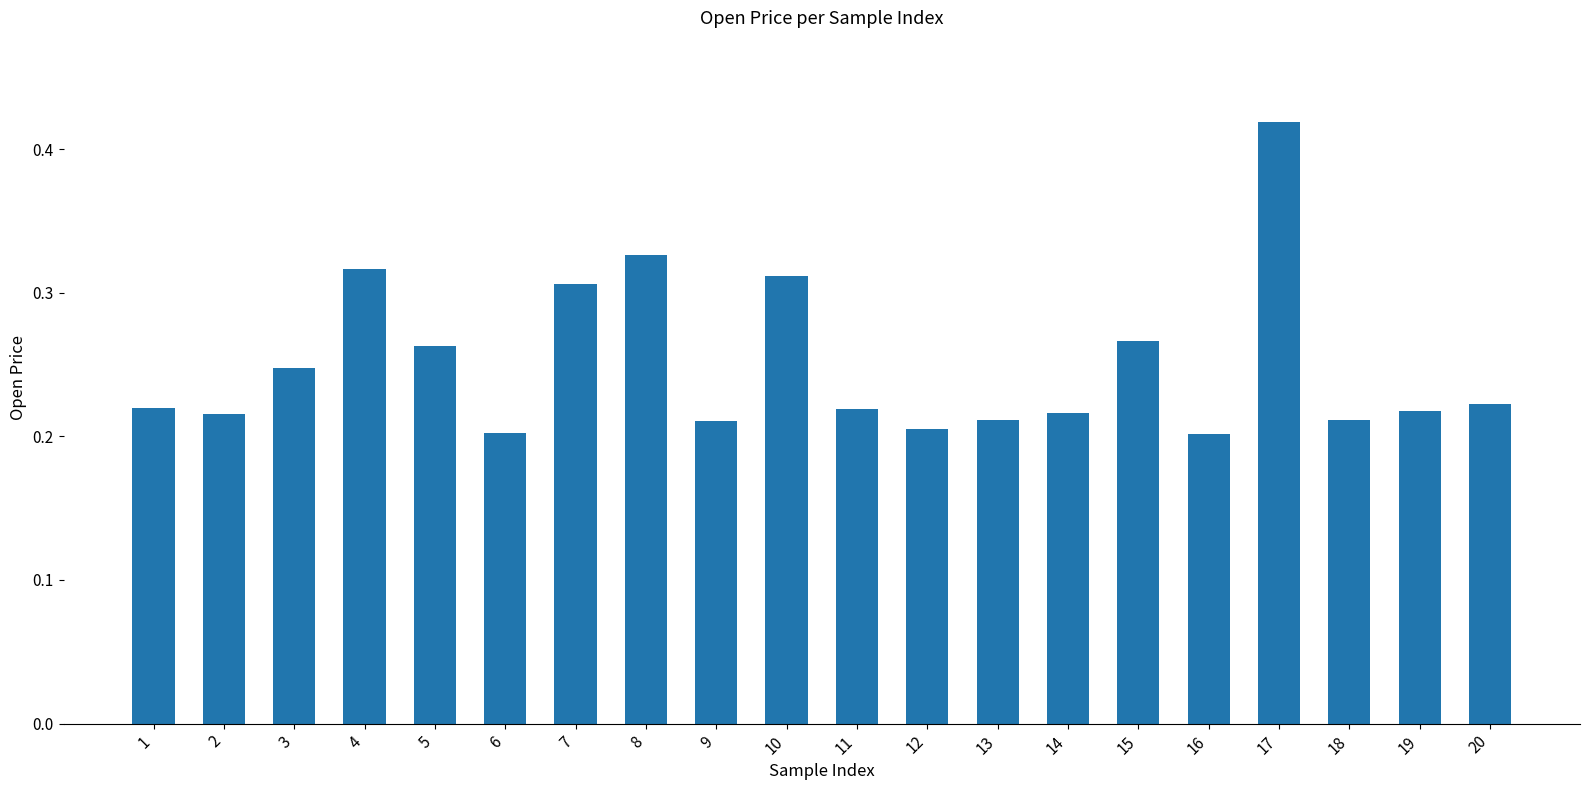

At which category does the chart reach its peak across all series?

17